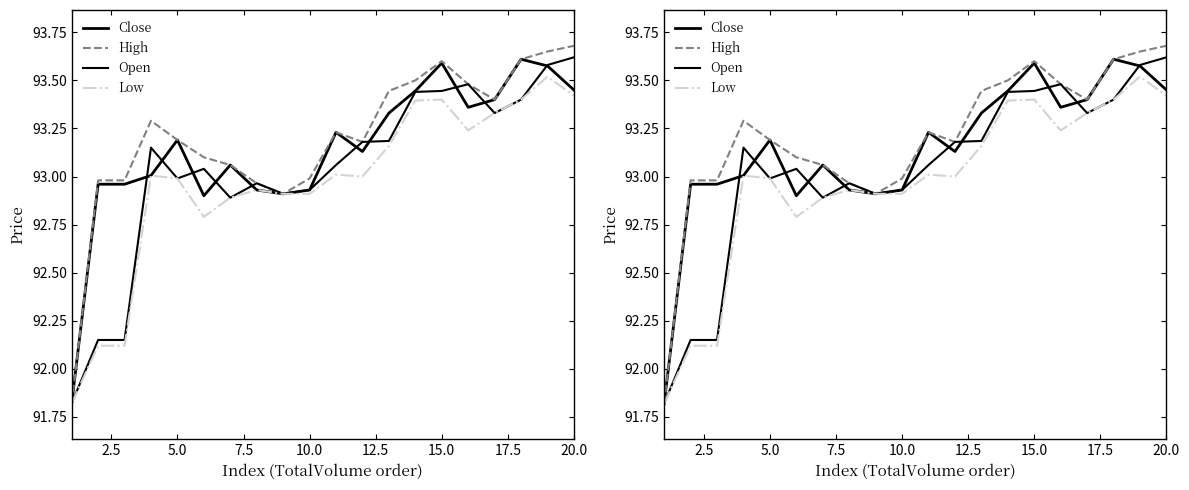

Reading left to right, list all the values displayed in this chart.

Close: 91.8	93.0	93.0	93.0	93.2	92.9	93.1	92.9	92.9	92.9	93.2	93.1	93.3	93.4	93.6	93.4	93.4	93.6	93.6	93.5
High: 91.8	93.0	93.0	93.3	93.2	93.1	93.1	93.0	92.9	93.0	93.2	93.2	93.4	93.5	93.6	93.5	93.4	93.6	93.7	93.7
Open: 91.8	92.2	92.2	93.2	93.0	93.0	92.9	93.0	92.9	92.9	93.1	93.2	93.2	93.4	93.4	93.5	93.3	93.4	93.6	93.6
Low: 91.8	92.1	92.1	93.0	93.0	92.8	92.9	92.9	92.9	92.9	93.0	93.0	93.2	93.4	93.4	93.2	93.3	93.4	93.5	93.4